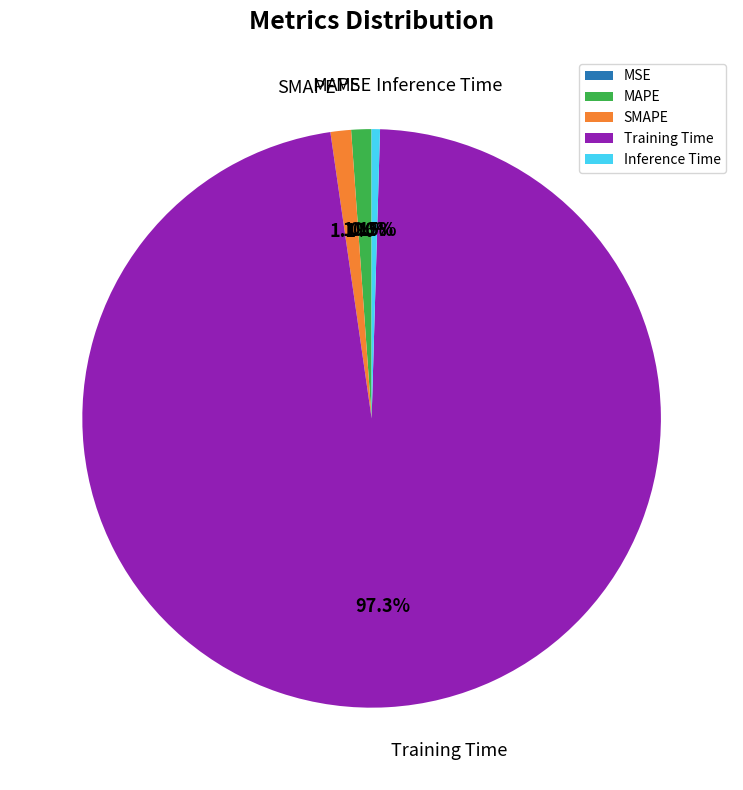

Between MAPE and Training Time, which is larger?

Training Time